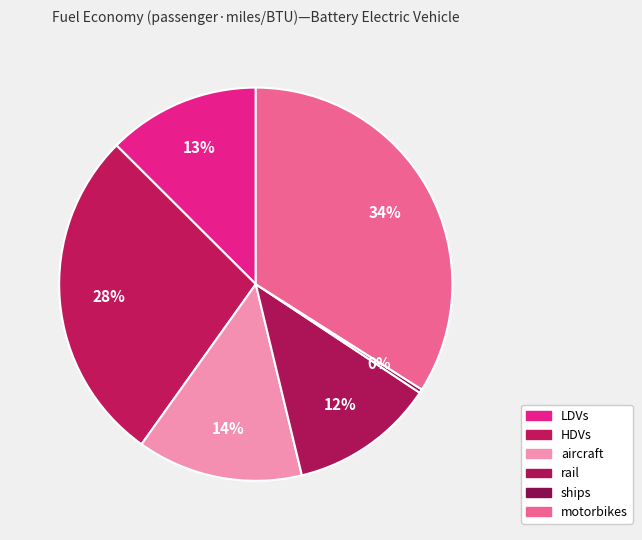

What is the smallest slice in the pie chart?

ships